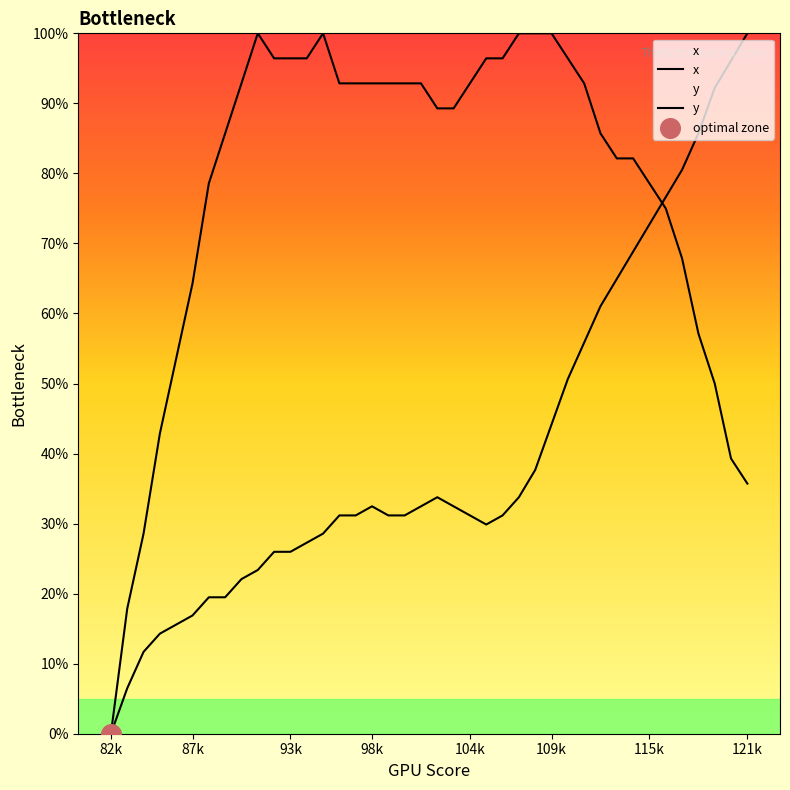

Which series has the largest total across all categories?

y